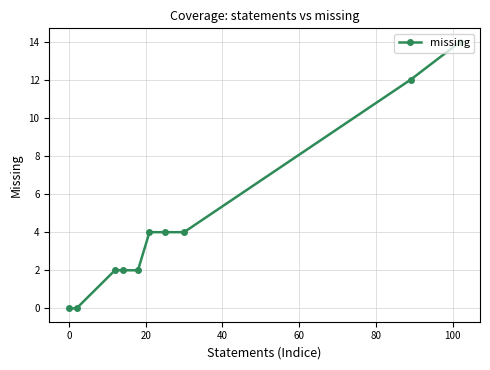

How many values are below 4?

5